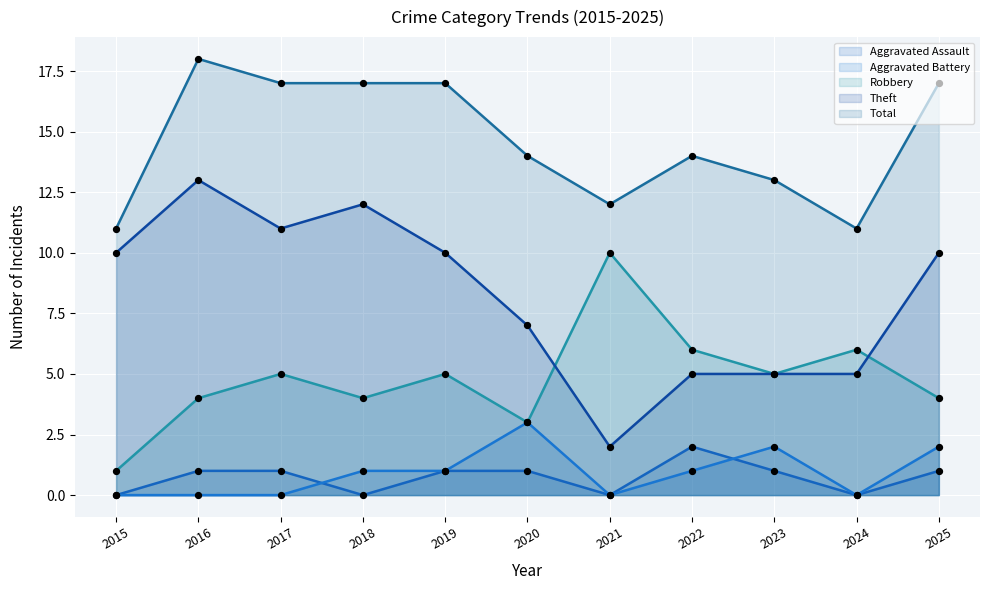

At which category is the sum across all series the highest?

2016